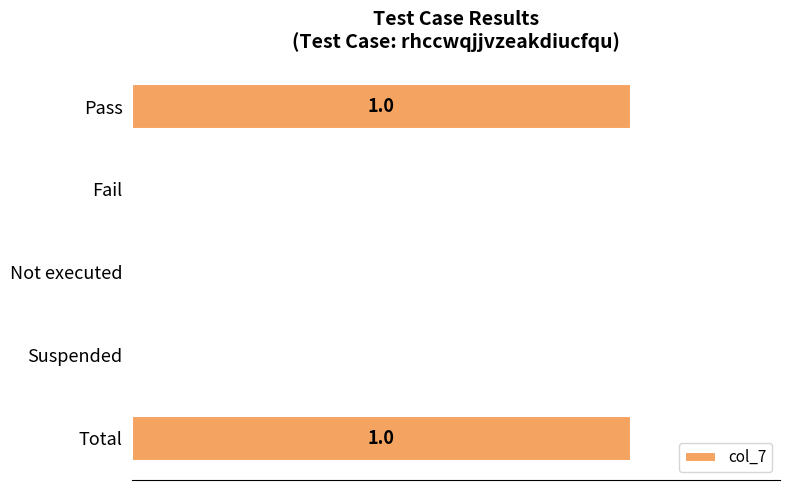

Are the bars horizontal?

Yes